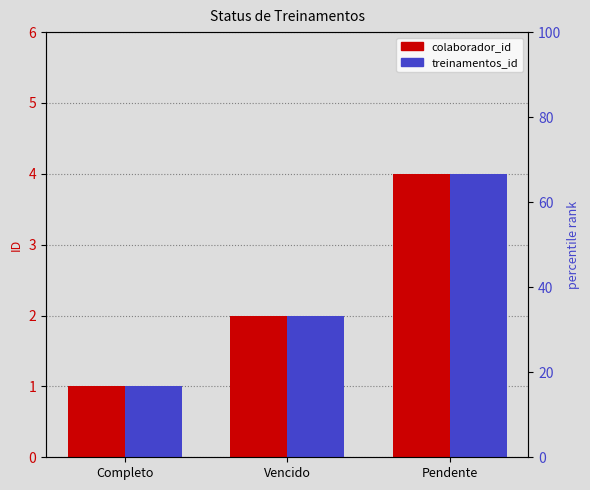

How many bars are there in total?

6